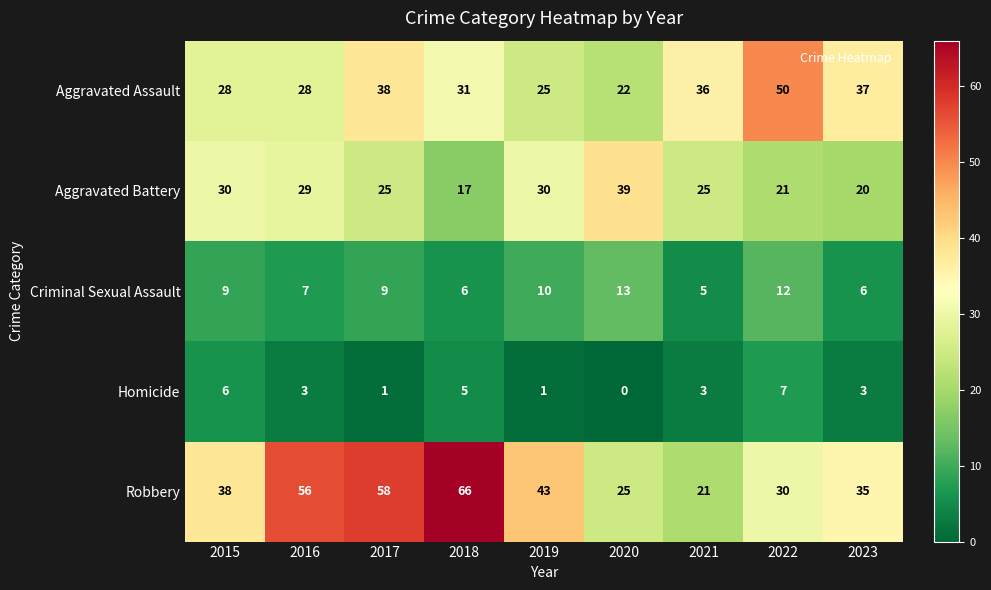

Is it true that Criminal Sexual Assault equals 15 at 2015?

False